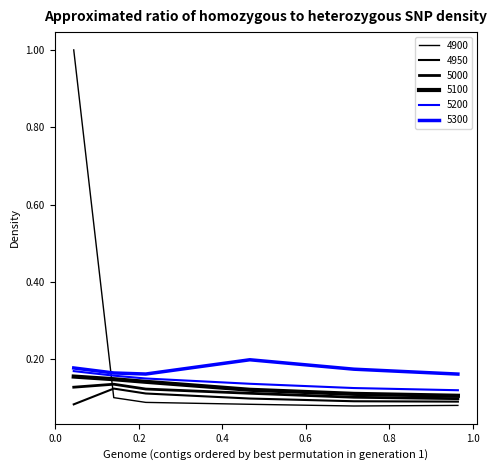

Reading left to right, what are all the values shown in this chart?

4900: 1.0	0.1	0.1	0.1	0.1	0.1
4950: 0.1	0.1	0.1	0.1	0.1	0.1
5000: 0.1	0.1	0.1	0.1	0.1	0.1
5100: 0.2	0.1	0.1	0.1	0.1	0.1
5200: 0.2	0.2	0.1	0.1	0.1	0.1
5300: 0.2	0.2	0.2	0.2	0.2	0.2